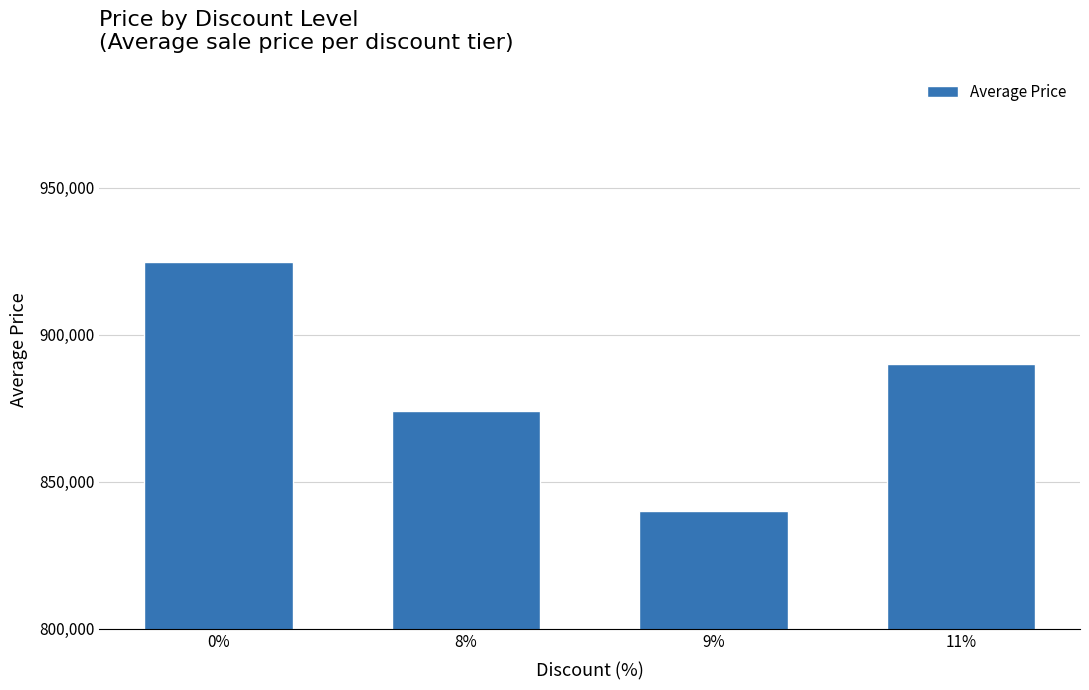

What is the ratio of the value at 11% to the value at 9%?

1.1